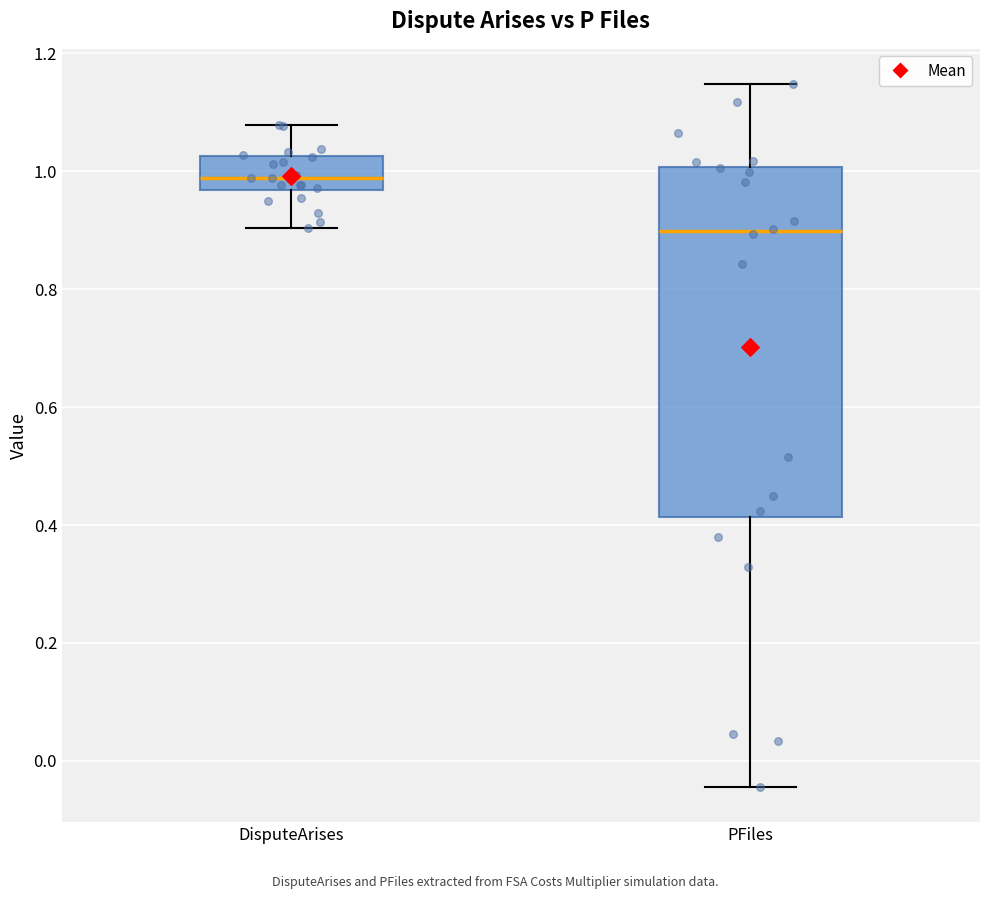

Where does the lower whisker of the box for DisputeArises end on the y-axis? The values are not printed on the chart, so give them approximately, as read against the axis.

0.90